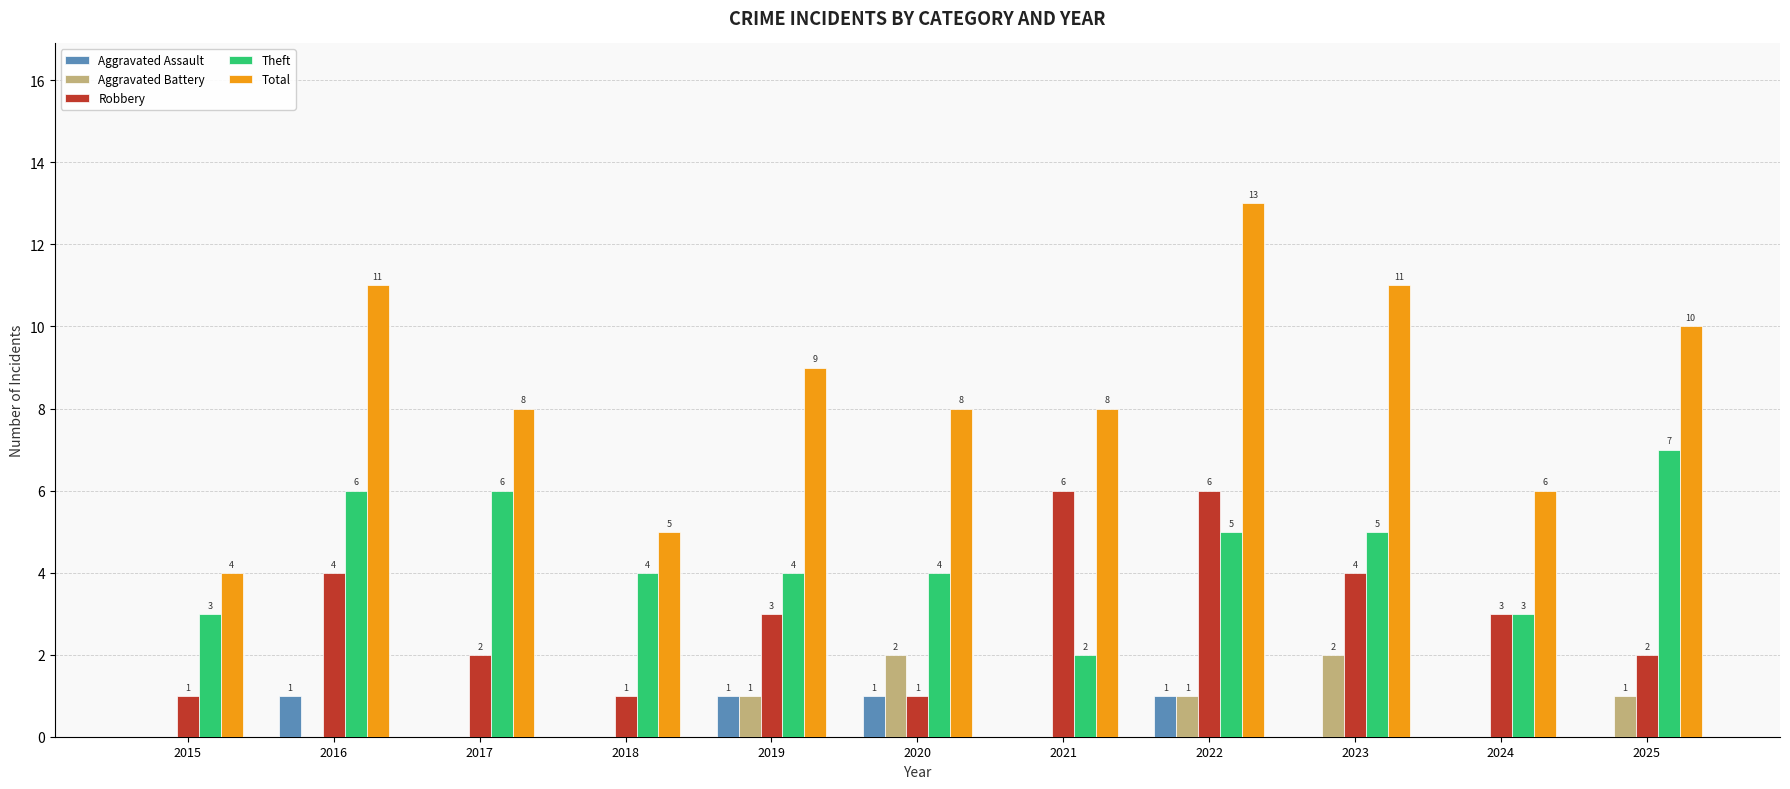

What is the average value of the Robbery series?

3